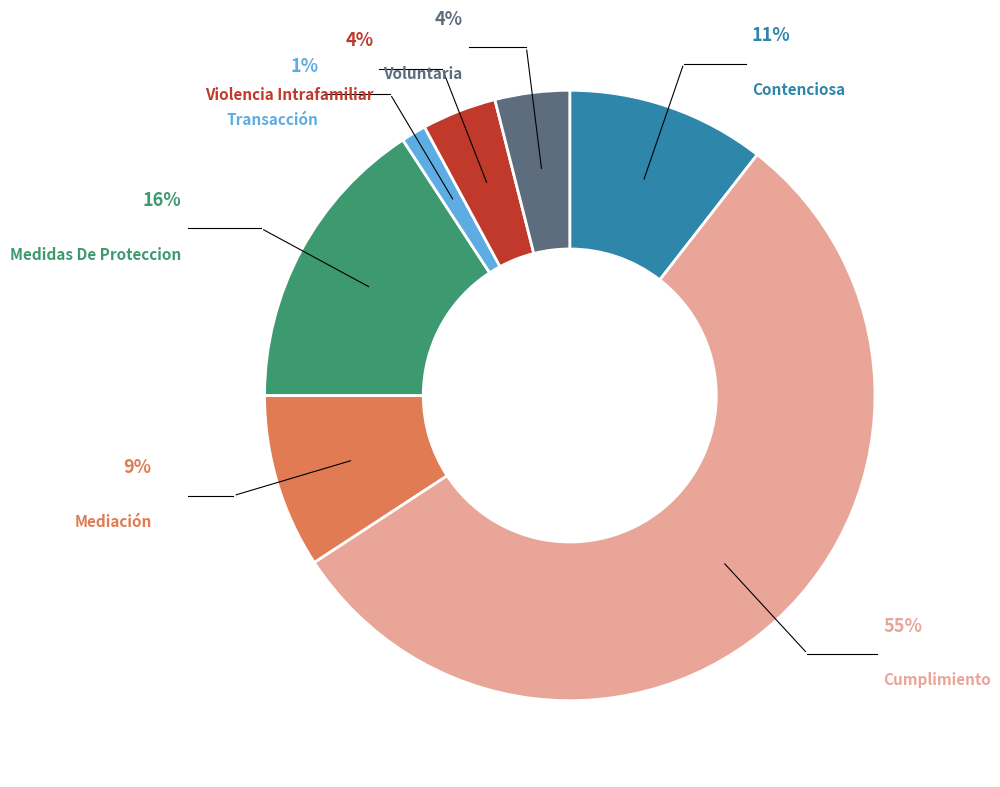

What percentage is the Medidas De Proteccion slice, to the nearest percent?

16%